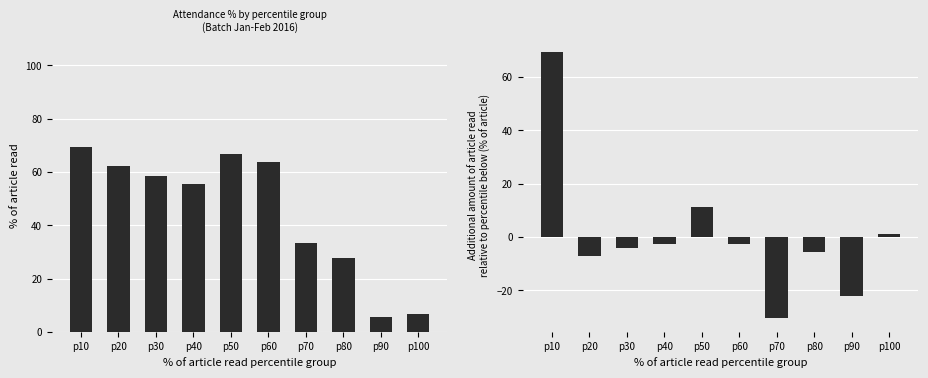

Rank the categories by % present value from highest to lowest.

p10, p50, p60, p20, p30, p40, p70, p80, p100, p90